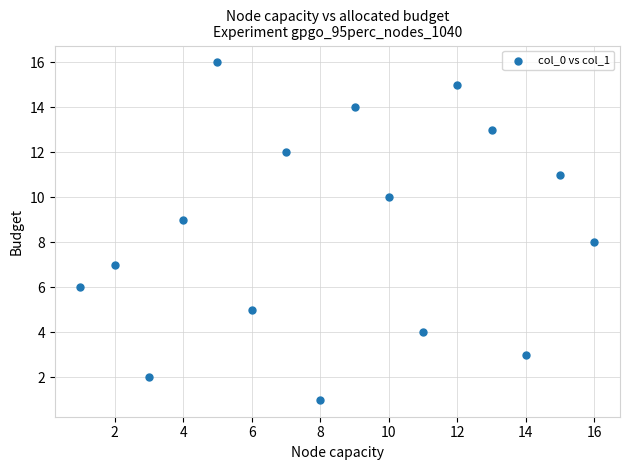

What is the range of X values (max minus min)?

15